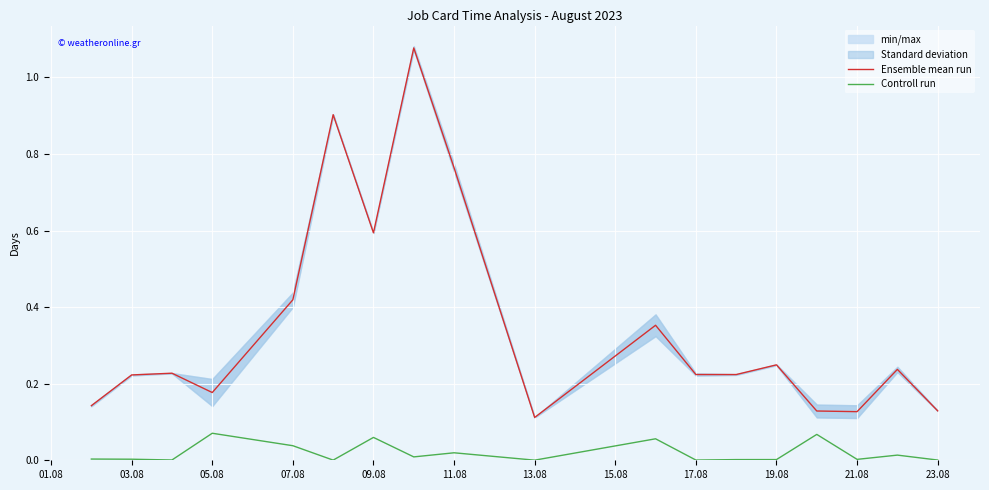

Rank the series by their maximum value, from highest to lowest.

Ensemble mean run, Controll run